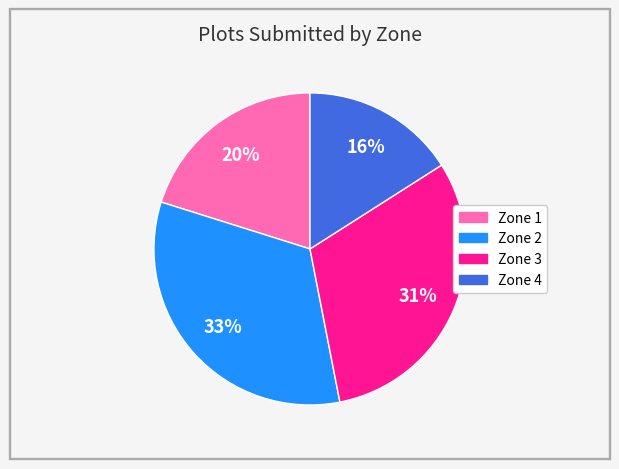

Is there a majority slice in this chart?

No